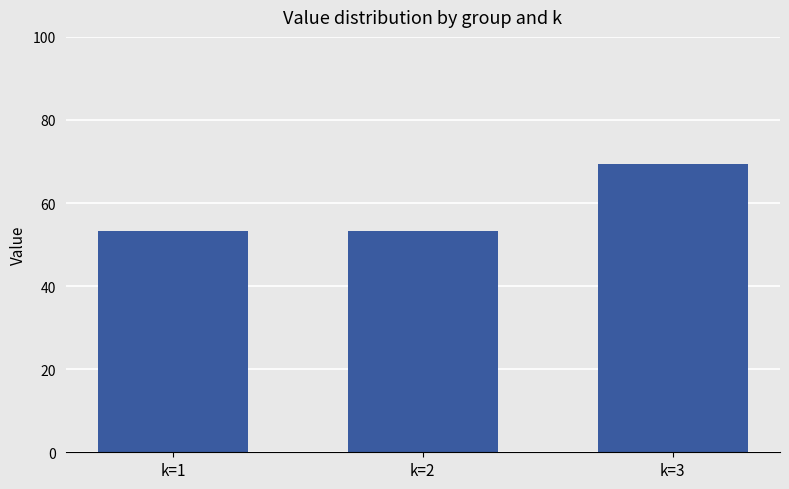

Which label corresponds to the largest value in the chart?

k=3